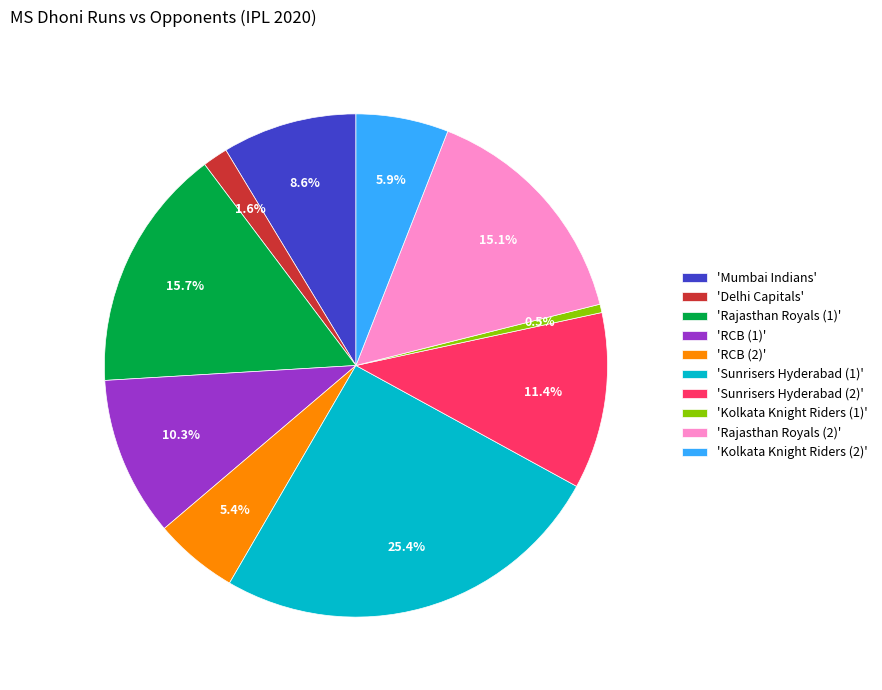

Which has a higher value, 'Rajasthan Royals (2)' or 'Kolkata Knight Riders (2)'?

'Rajasthan Royals (2)'